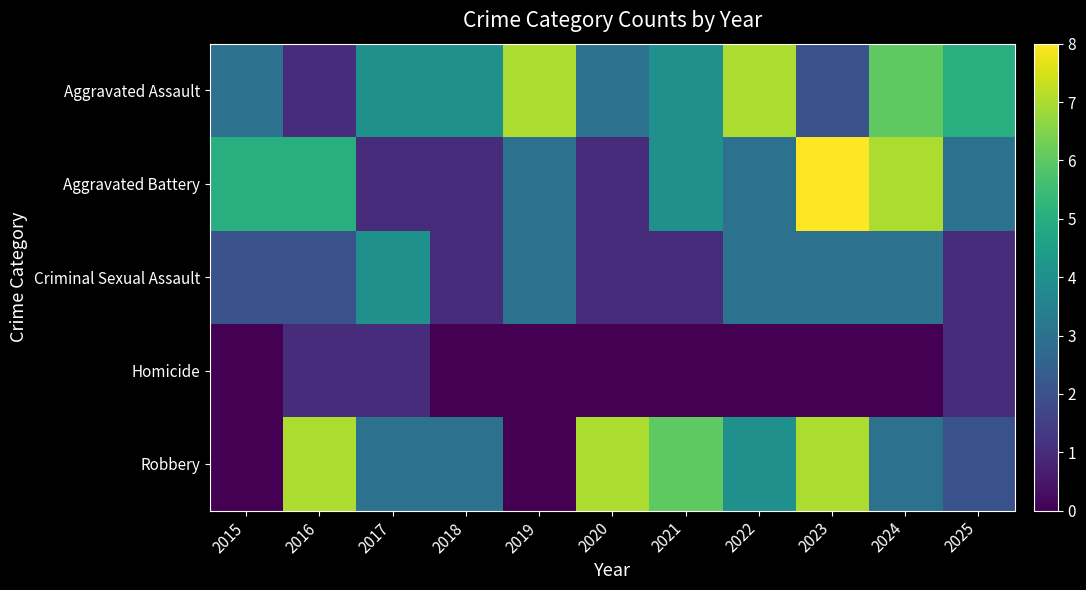

Which series has the largest total across all categories?

Aggravated Assault